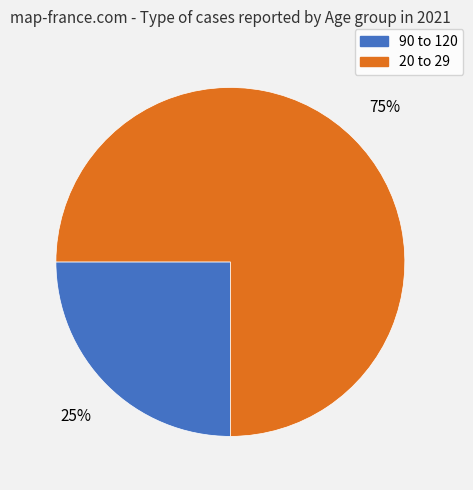

To the nearest percent, what is the difference between the 20 to 29 and 90 to 120 slice percentages?

50%